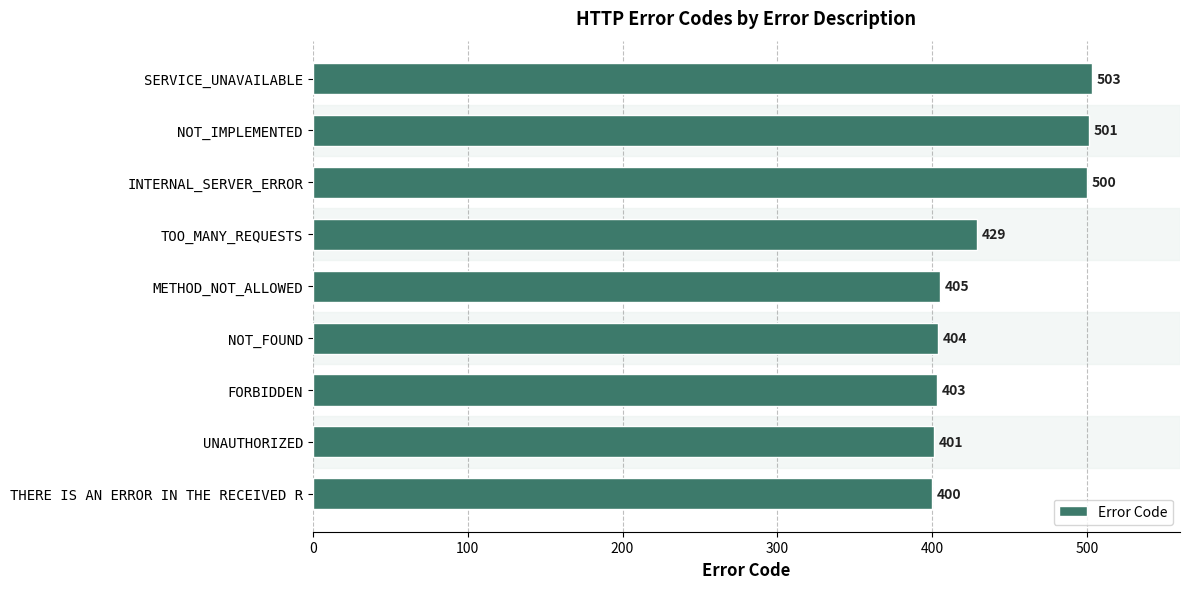

How many bars are there in total?

9